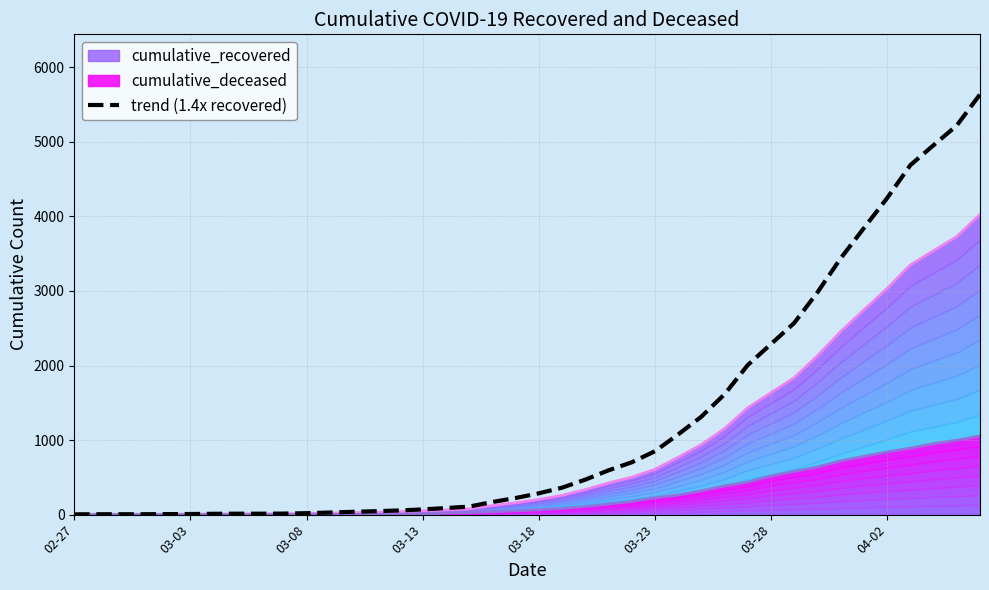

What is the smallest value displayed?

4.2